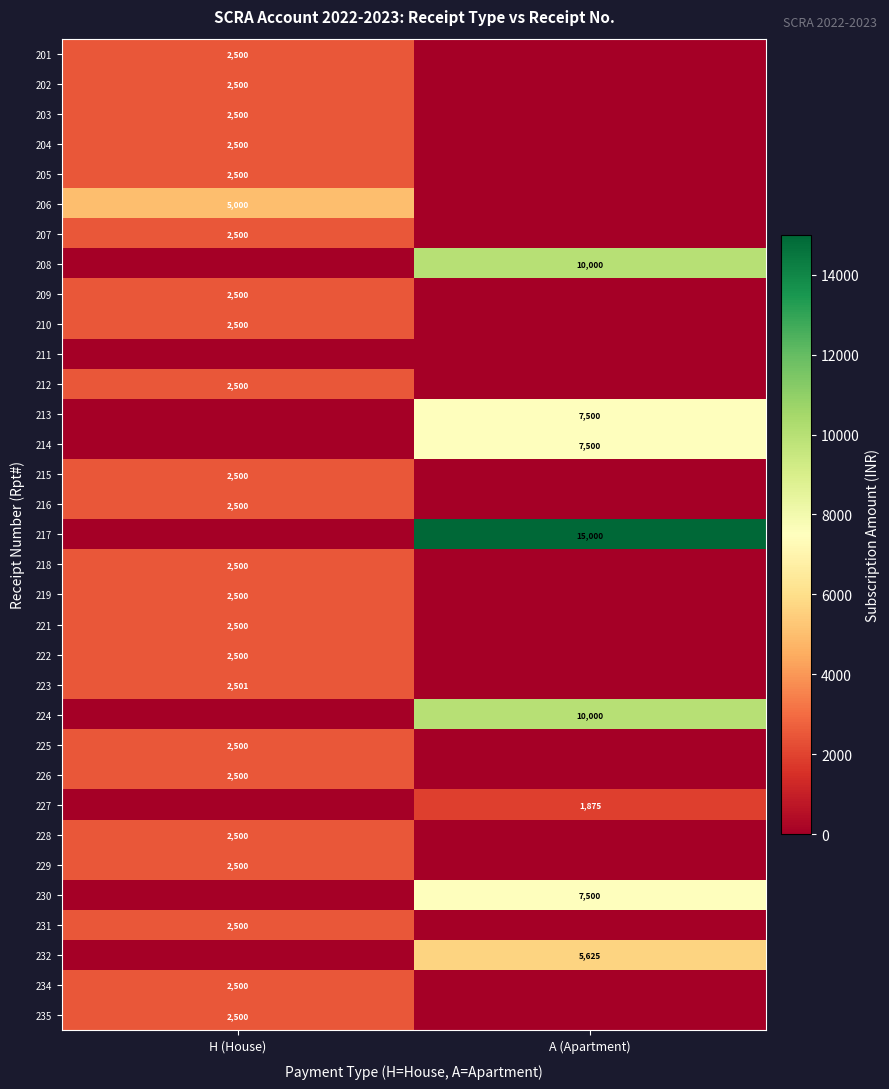

The value of 213 at A (Apartment) is 10090. True or false?

False